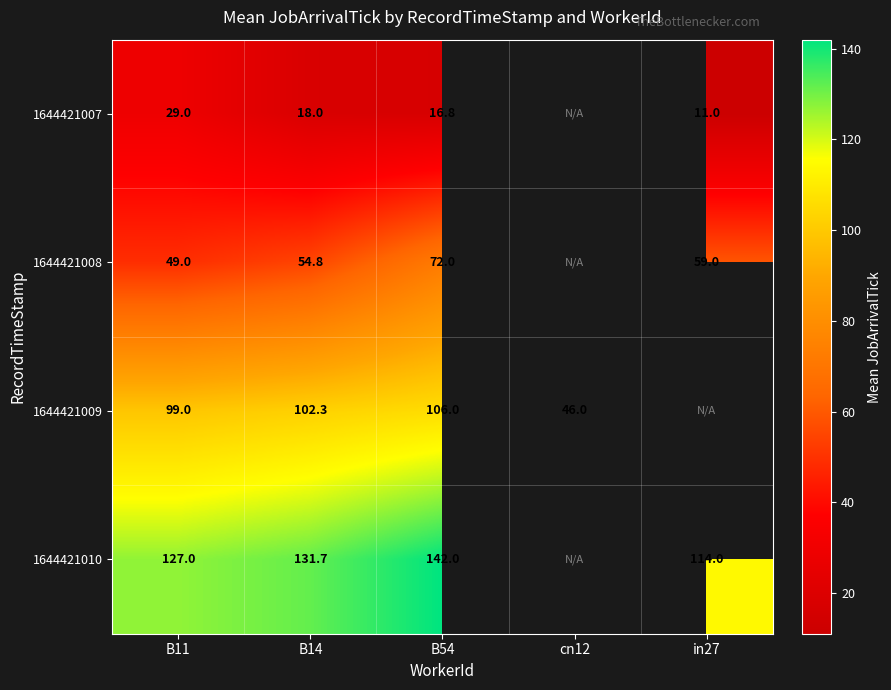

The value of 1644421010 at in27 is 114.0. True or false?

True